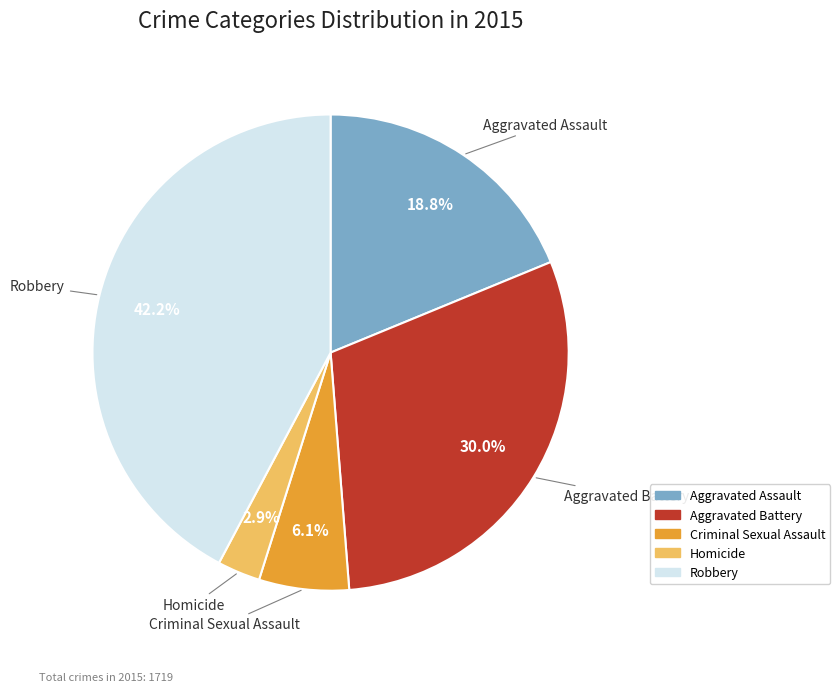

Which category has the smallest portion of the pie?

Homicide